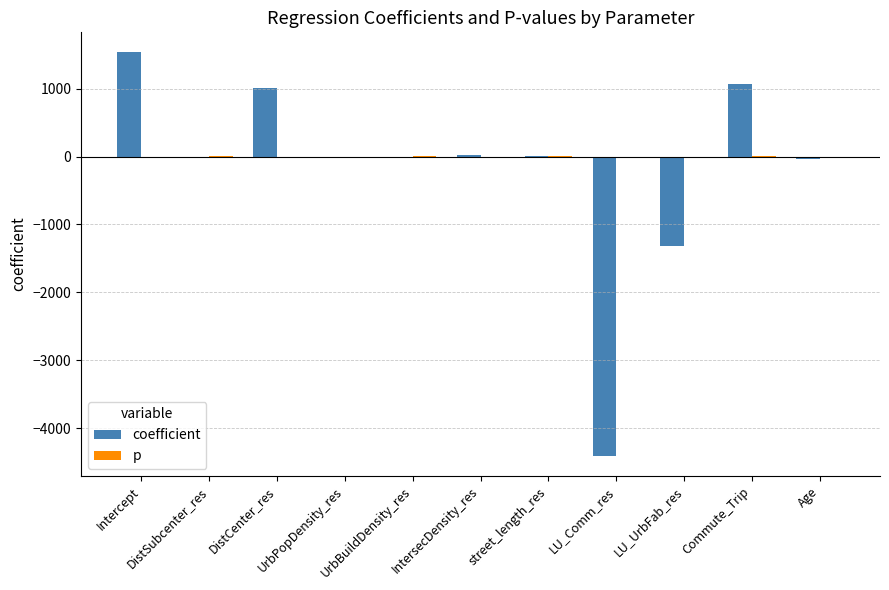

What is the greatest value displayed?

1532.5